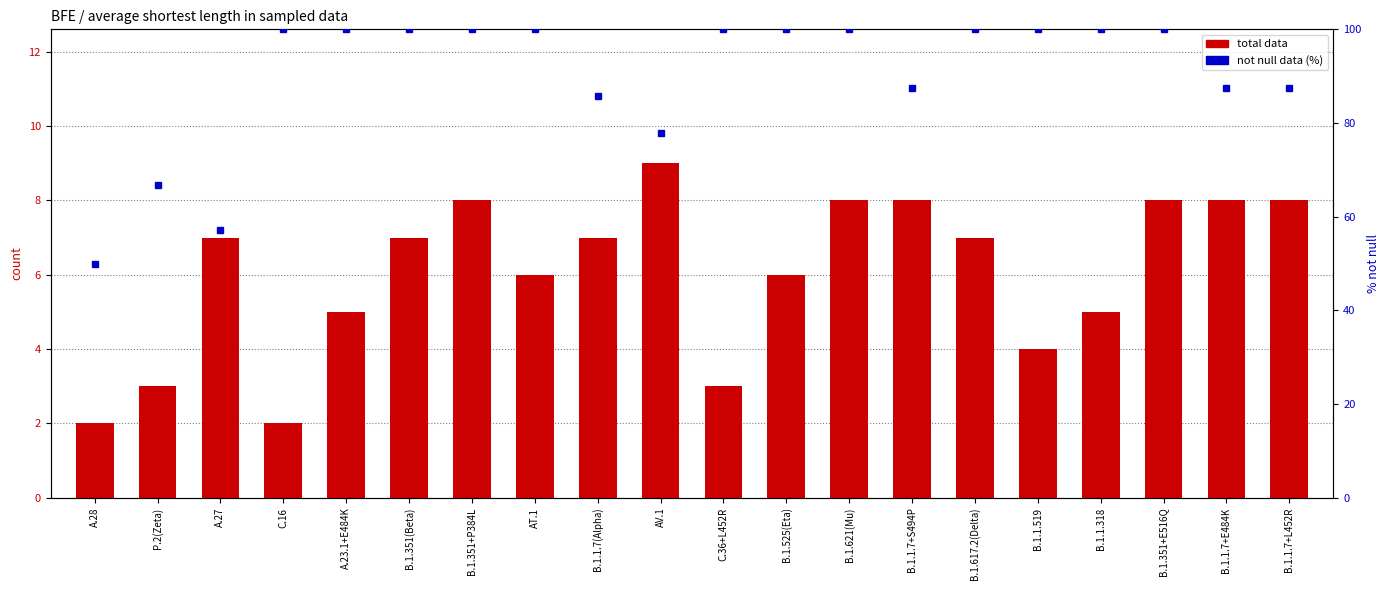

Where does the total data series first go above 7?

B.1.351+P384L